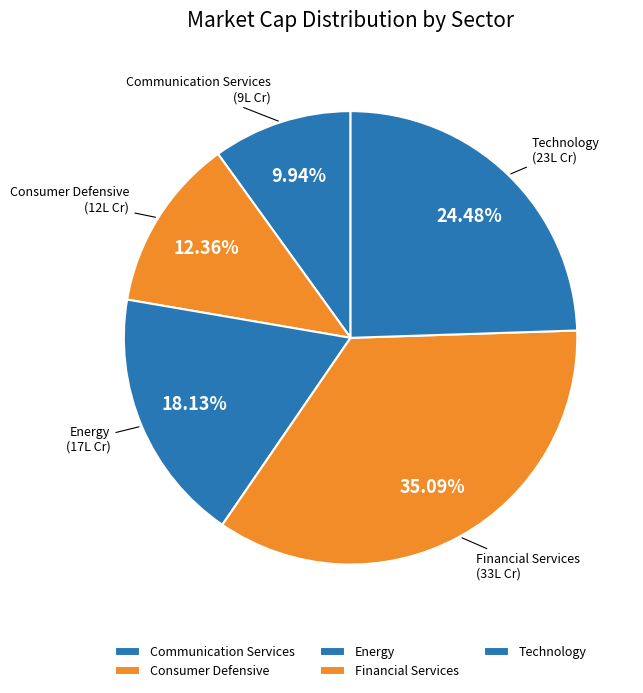

To the nearest percent, what is the average slice percentage?

20%